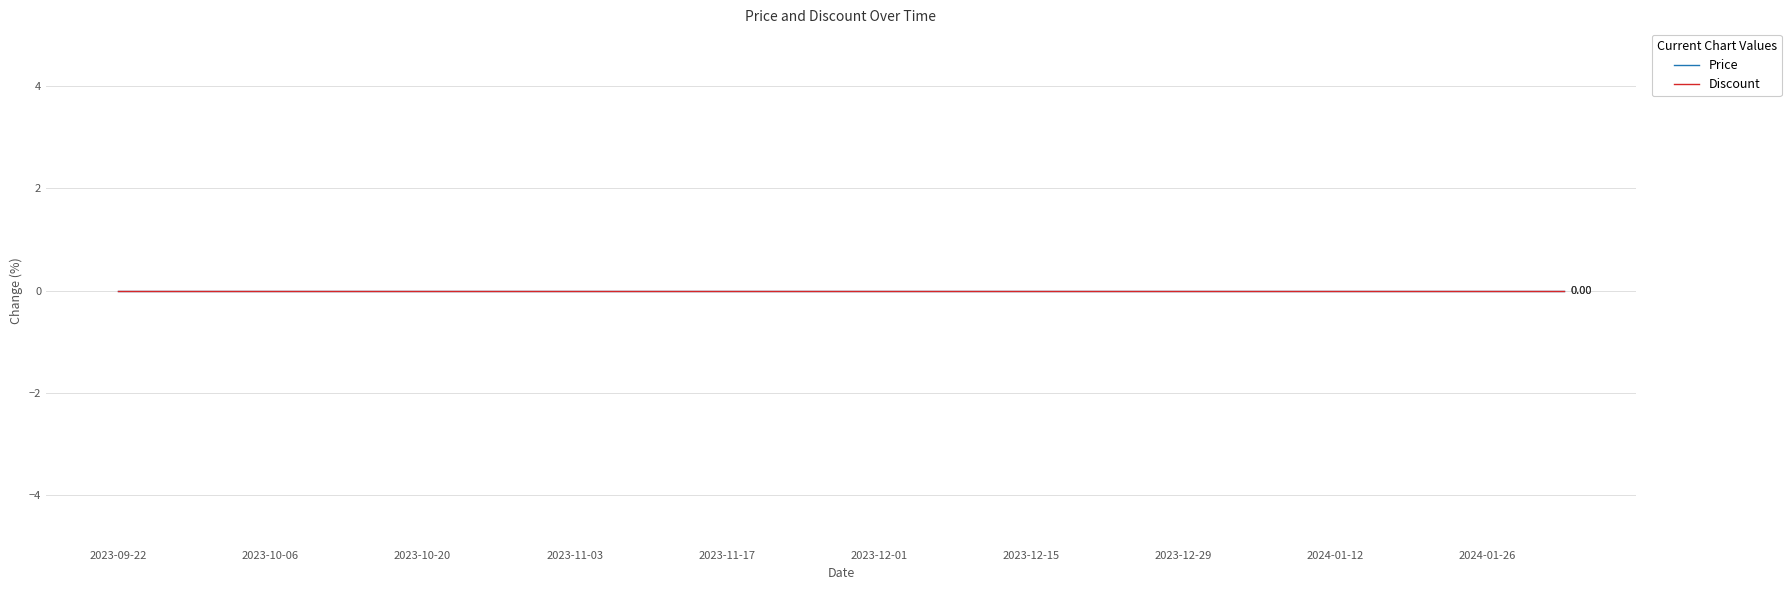

Is the value of Discount at 2023-11-10 greater than the value of Price at 2023-11-24?

No